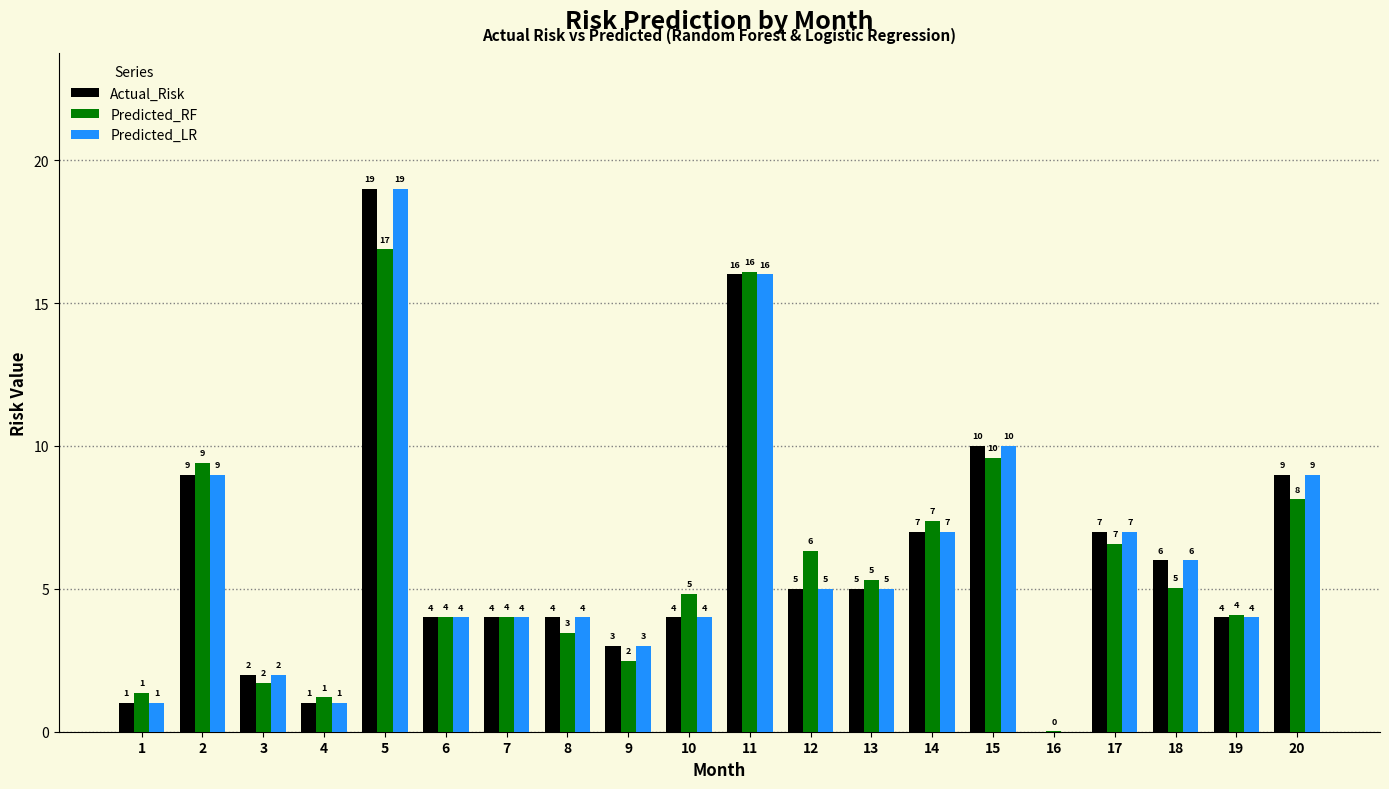

Does the chart contain stacked bars?

No